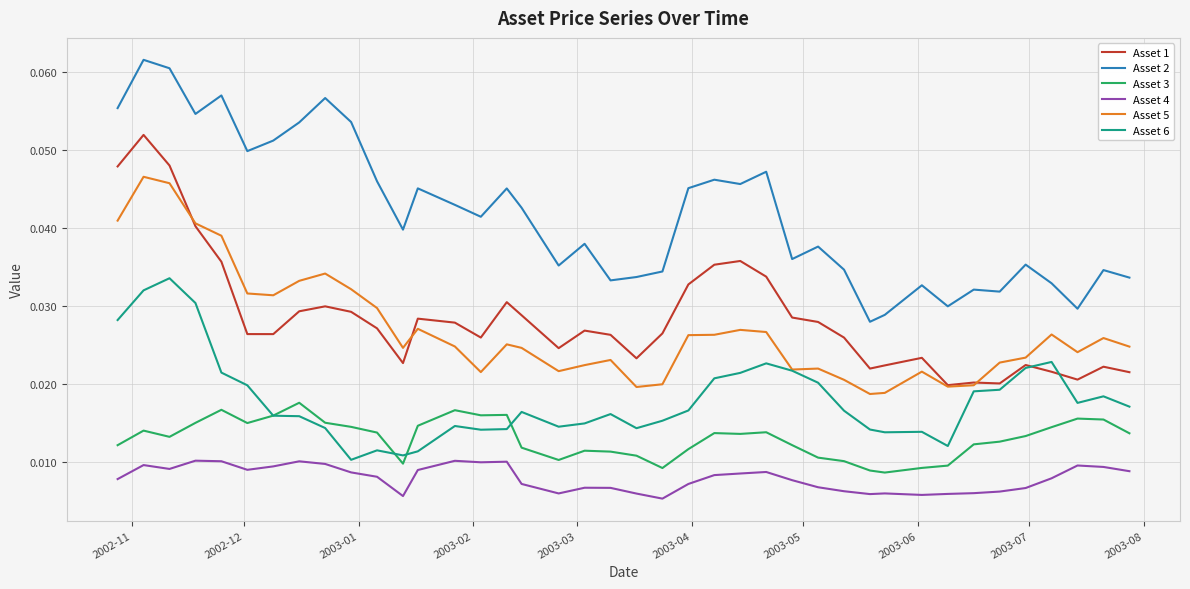

List the series in order of their peak value, highest first.

Asset 2, Asset 1, Asset 5, Asset 6, Asset 3, Asset 4